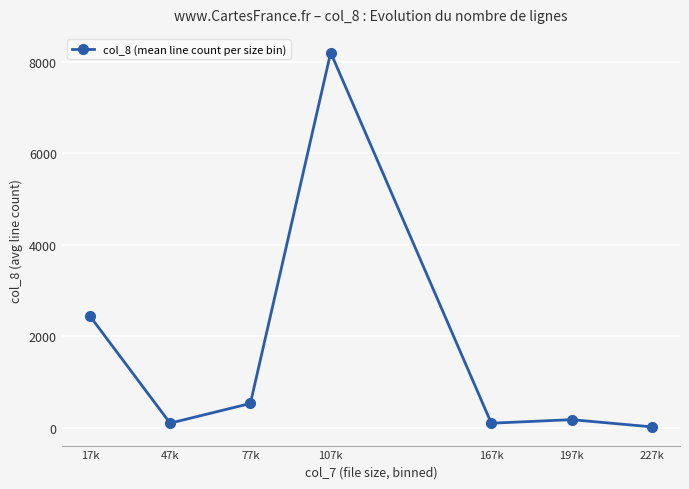

The chart shows a value of 125.2 at 77k. True or false?

False